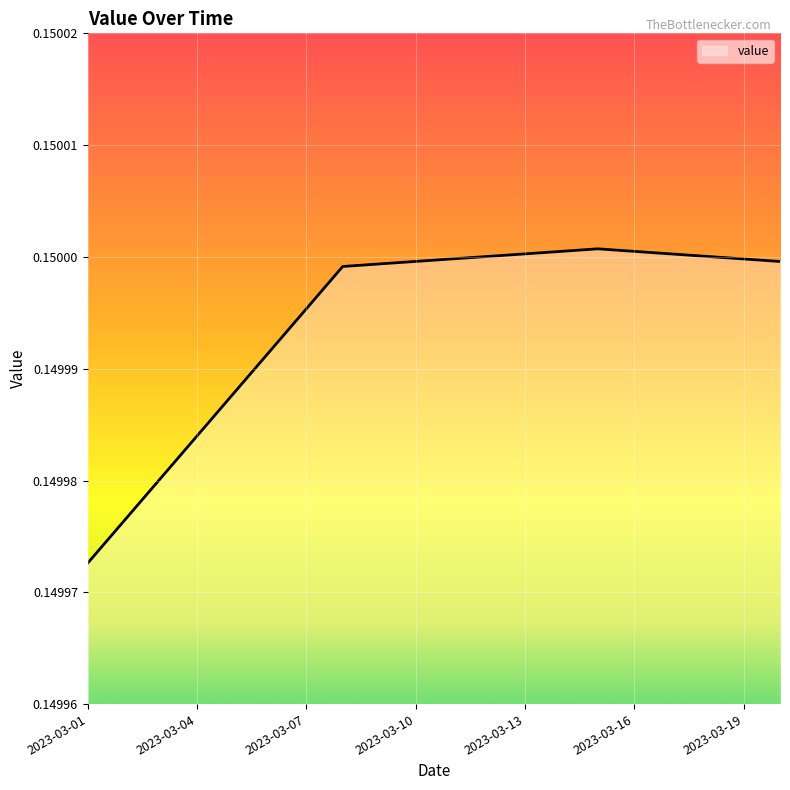

List the labels in order of value, smallest first.

2023-03-01, 2023-03-02, 2023-03-03, 2023-03-04, 2023-03-05, 2023-03-06, 2023-03-07, 2023-03-08, 2023-03-09, 2023-03-20, 2023-03-10, 2023-03-19, 2023-03-11, 2023-03-18, 2023-03-12, 2023-03-17, 2023-03-13, 2023-03-16, 2023-03-14, 2023-03-15